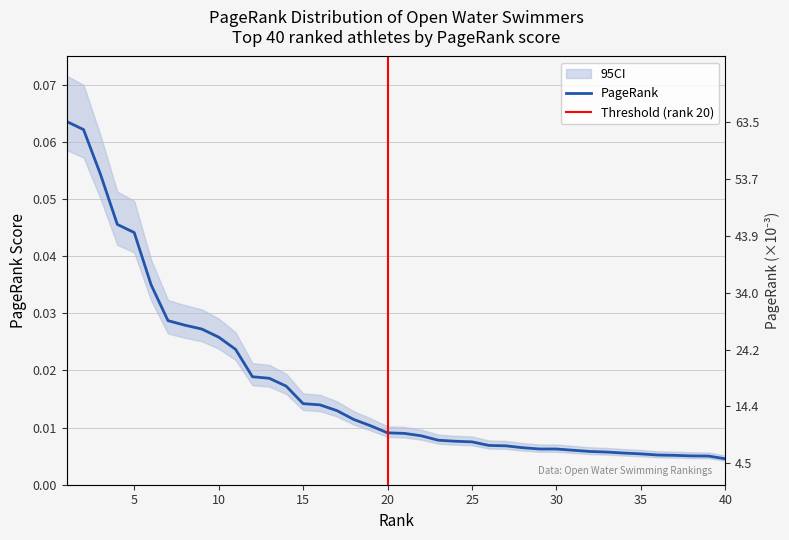

How many data points does each series have?

40